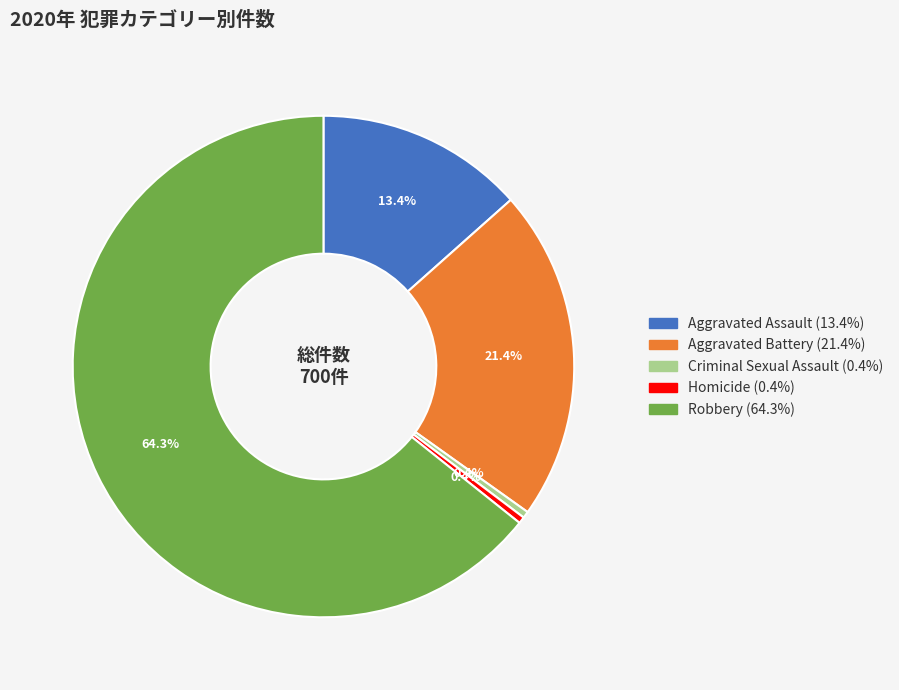

To the nearest percent, what is the difference between the largest and smallest slice percentages?

64%